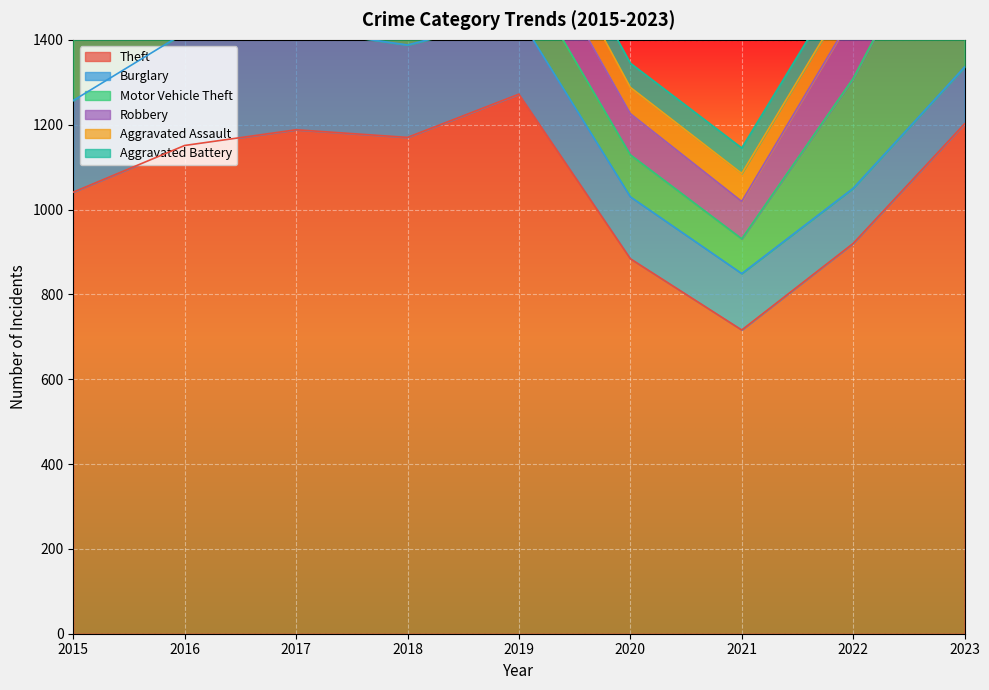

The value of Aggravated Battery at 2023 is 56. True or false?

True